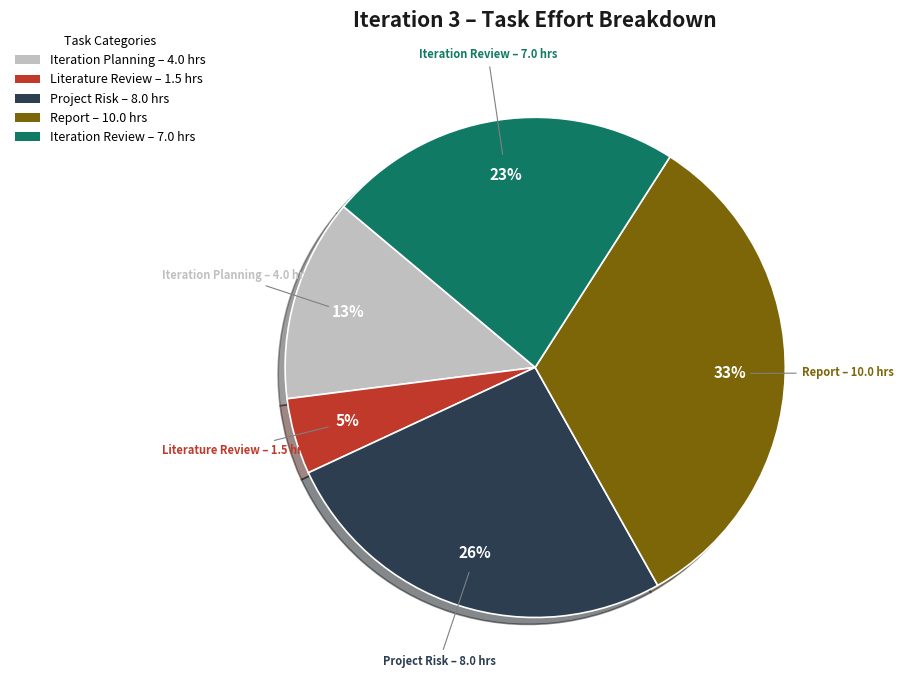

Does Iteration Planning account for over 50% of the chart?

No